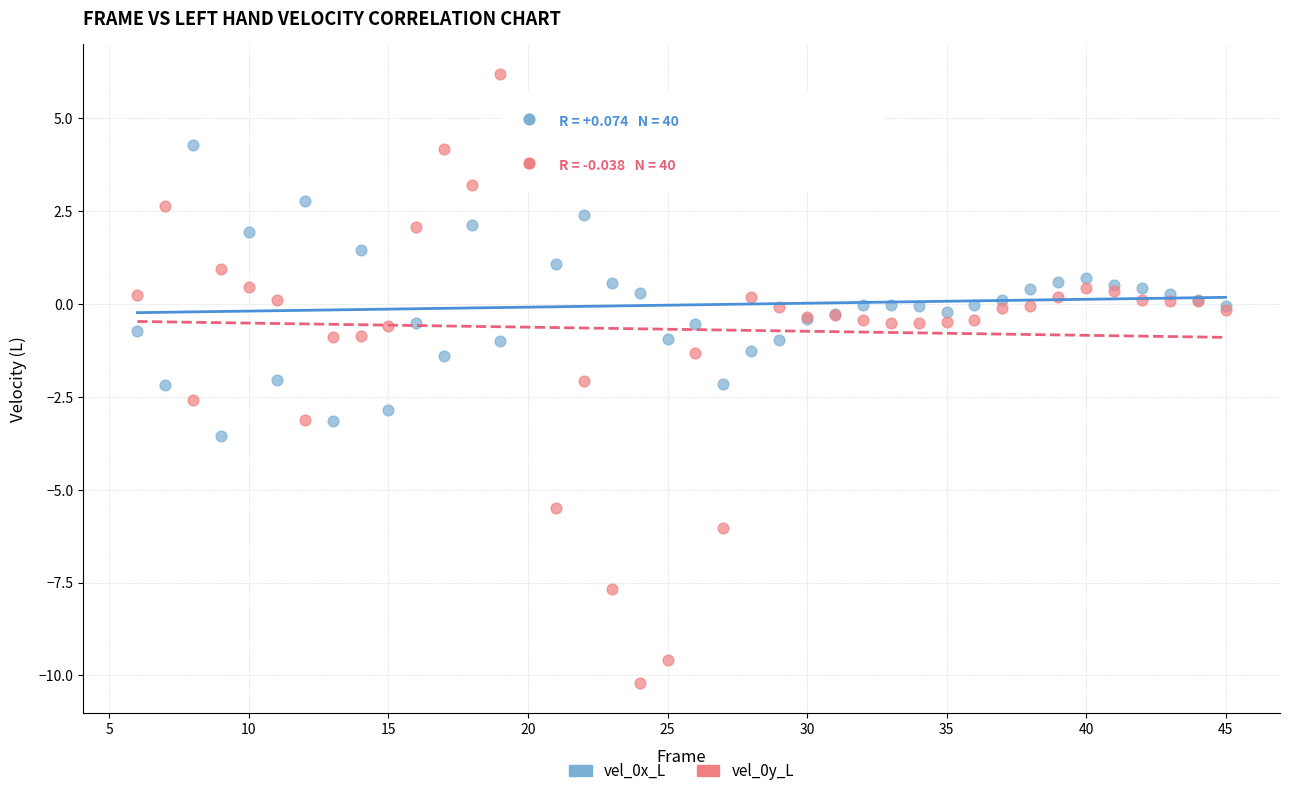

What is the X range (max minus min) for the scatter plot?

39.0